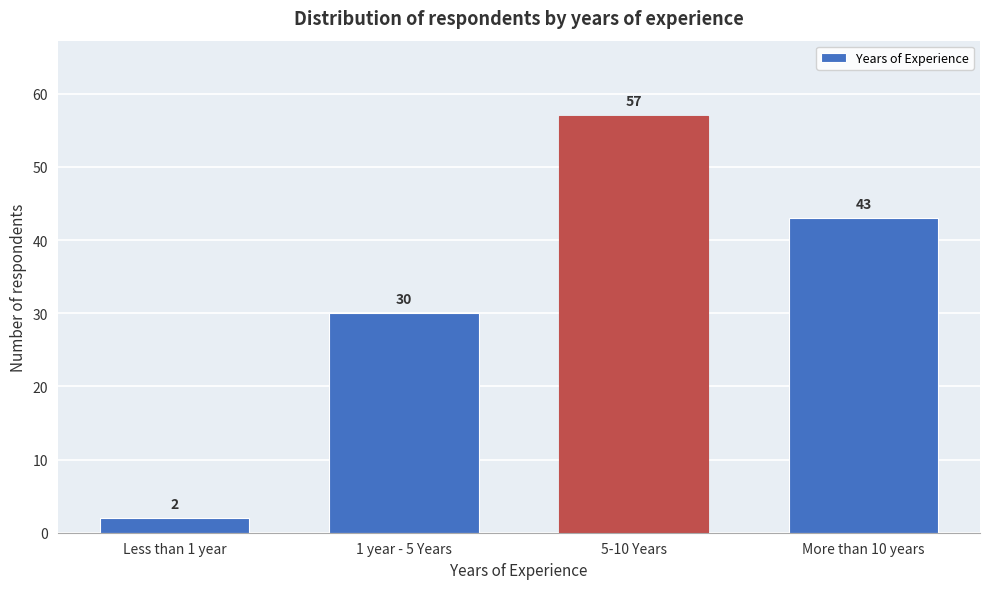

Reading right to left, list all the values displayed in this chart.

More than 10 years=43	5-10 Years=57	1 year - 5 Years=30	Less than 1 year=2